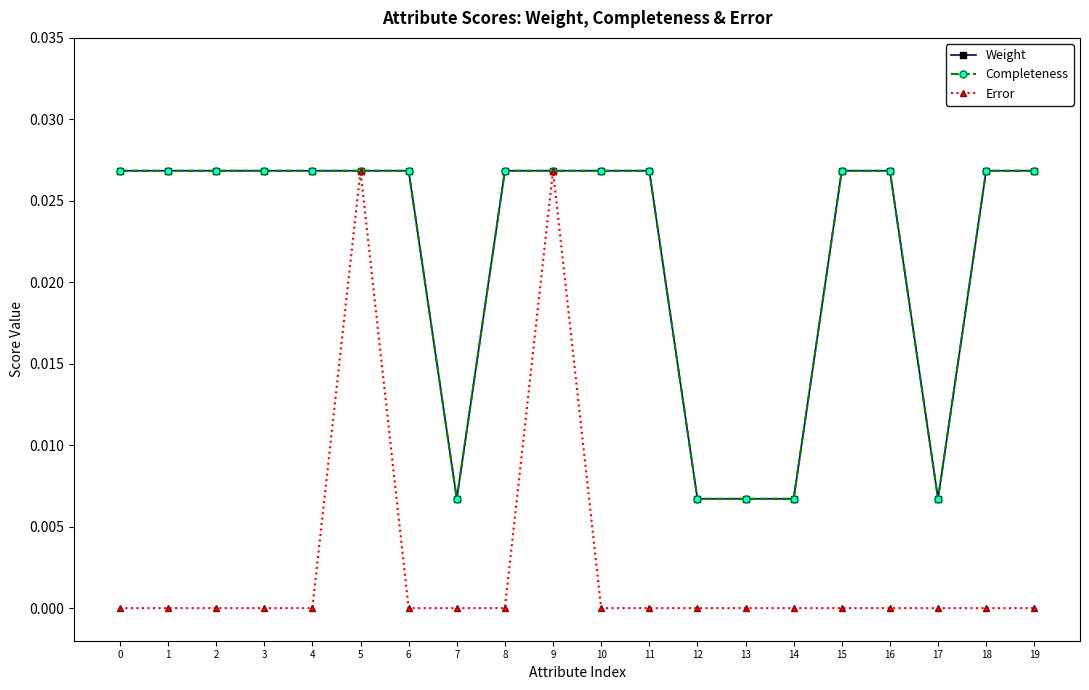

Does the chart have visible grid lines?

No